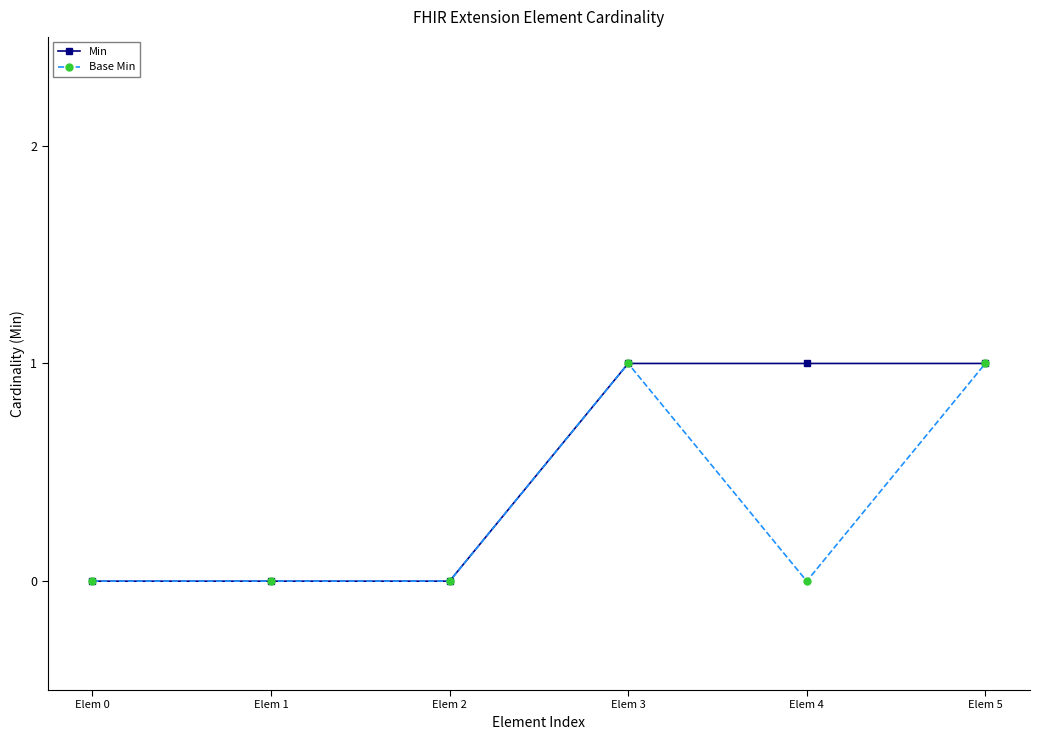

The value of Min at Elem 0 is 1. True or false?

False